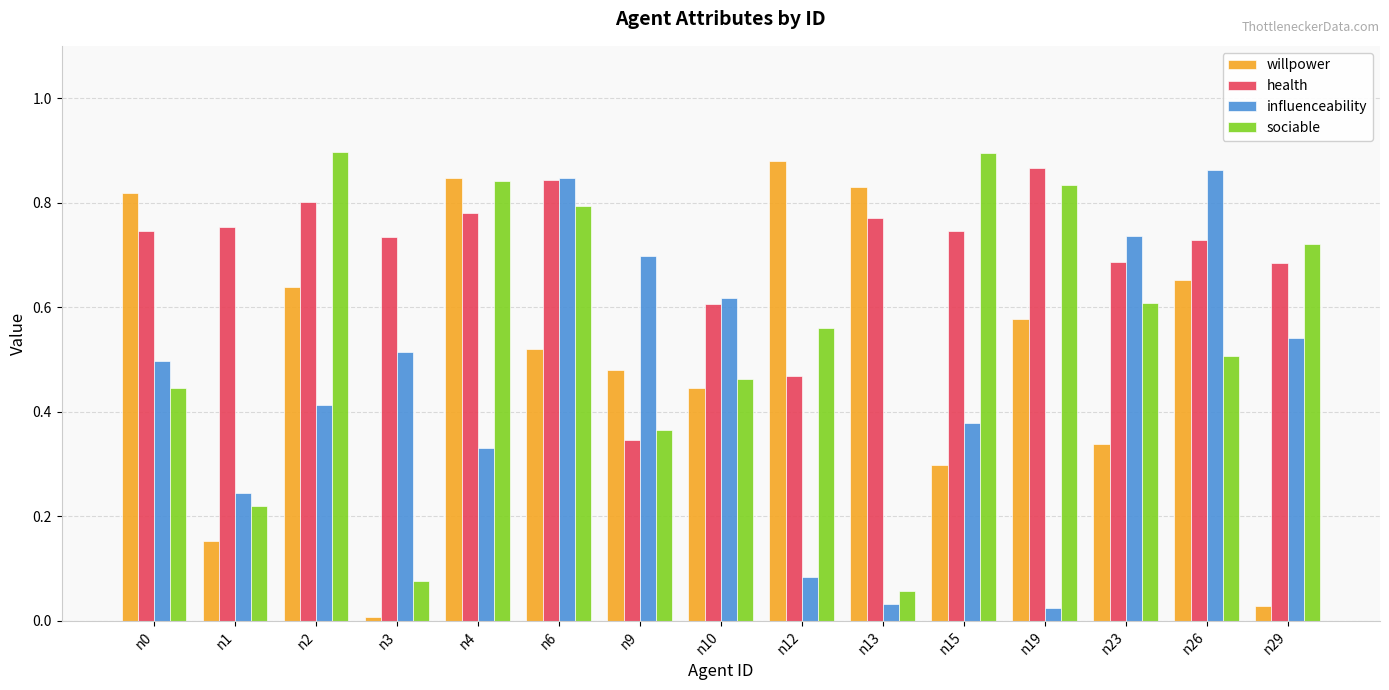

Count the number of categories in the chart.

15